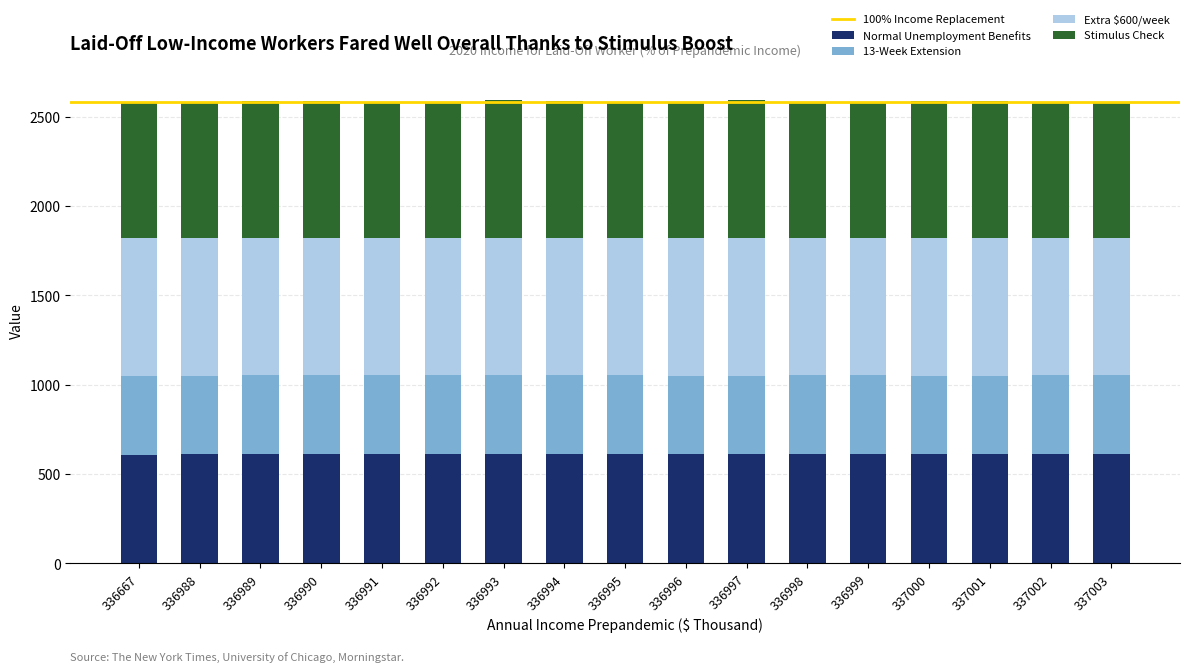

The Normal Unemployment Benefits series shows 286 at 336992. True or false?

False